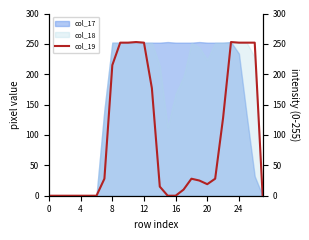

What is the maximum value for col_18?

253